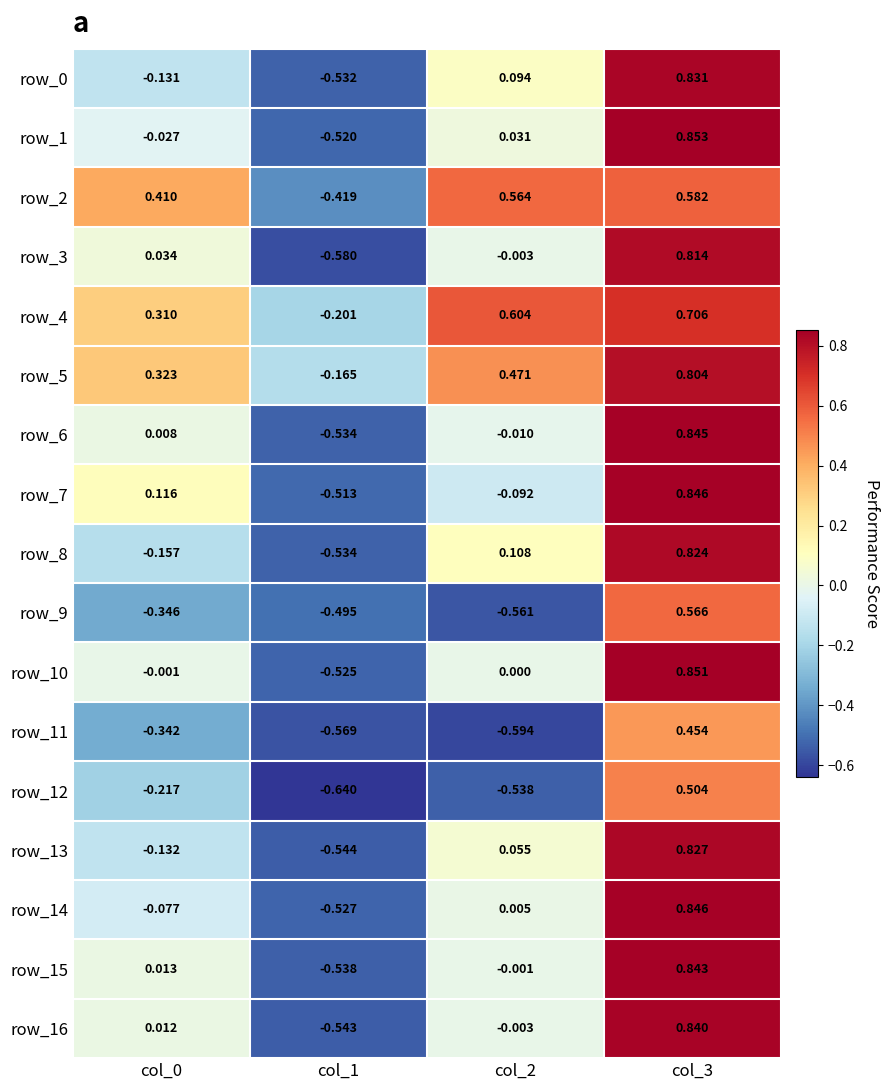

Is the value of row_14 at col_2 greater than the value of row_6 at col_0?

No